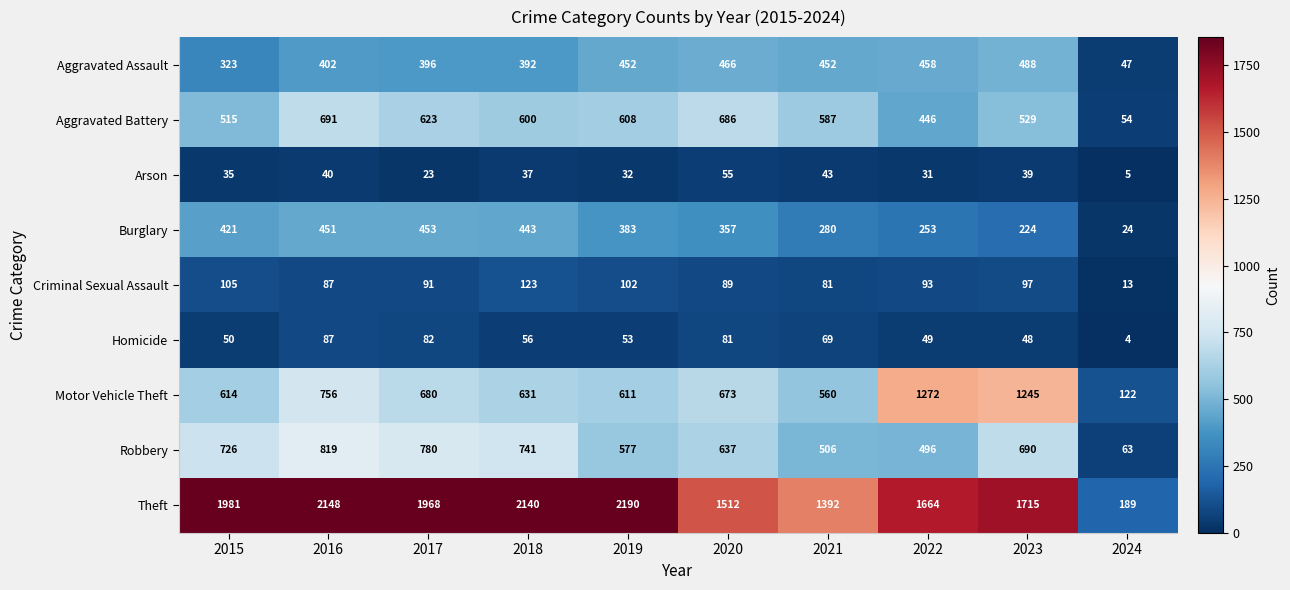

Rank the series by their maximum value, from lowest to highest.

Arson, Homicide, Criminal Sexual Assault, Burglary, Aggravated Assault, Aggravated Battery, Robbery, Motor Vehicle Theft, Theft